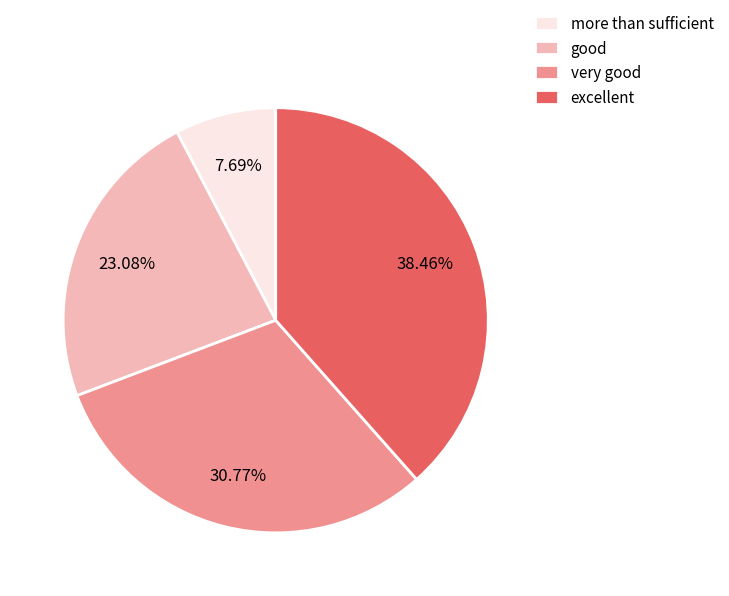

To the nearest percent, what is the difference between the more than sufficient and very good slice percentages?

23%